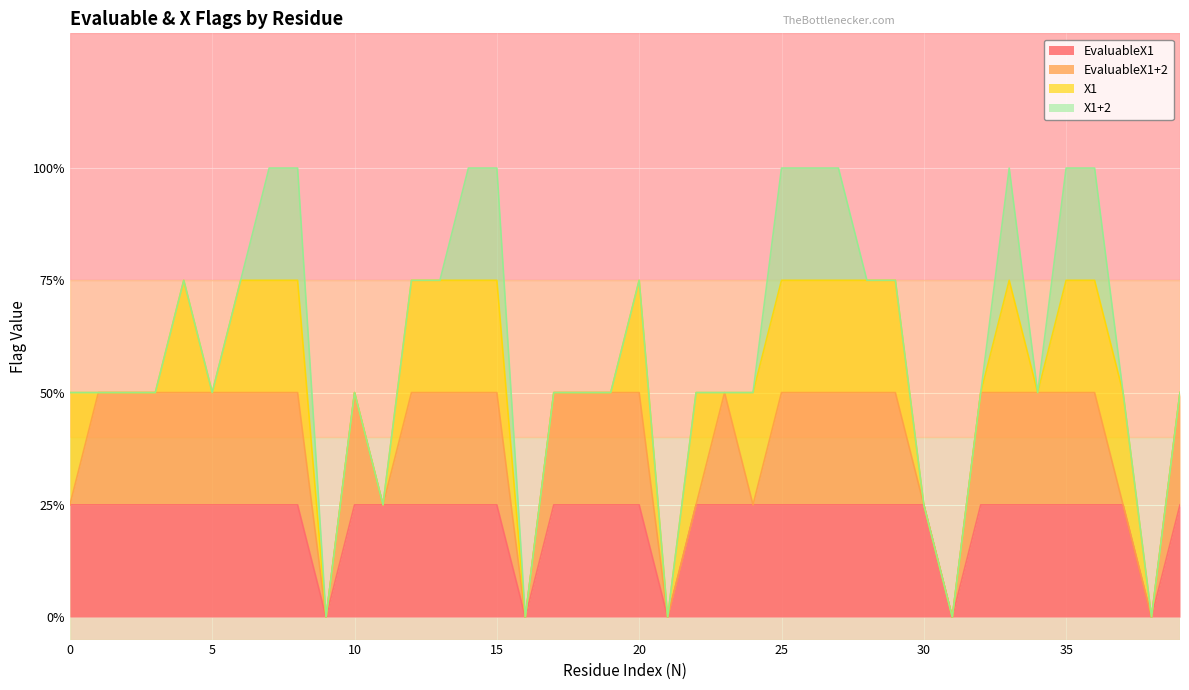

Which has a higher value, 8 or 34?

8